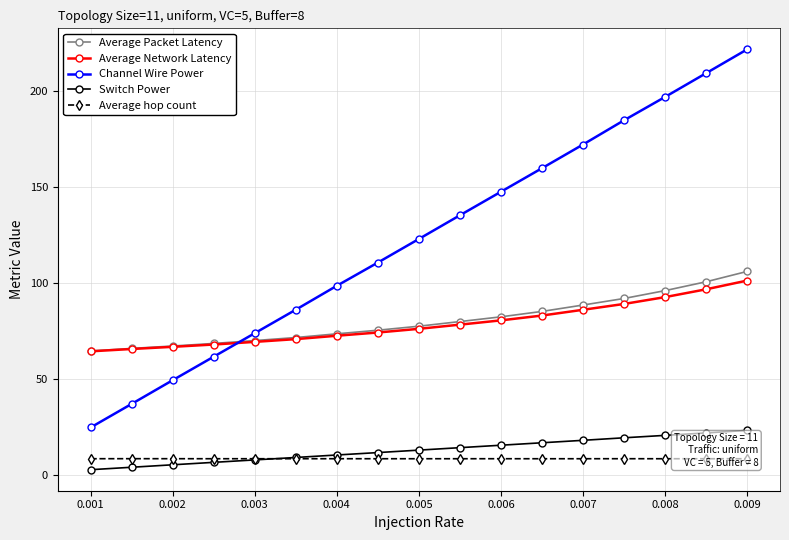

True or false: Channel Wire Power and Switch Power intersect in this chart.

False